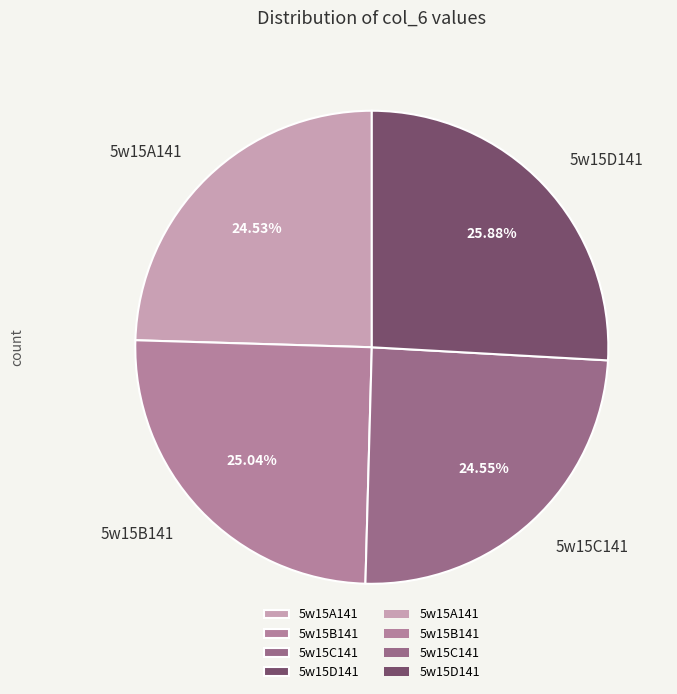

What percentage is the 5w15A141 slice, to the nearest percent?

25%